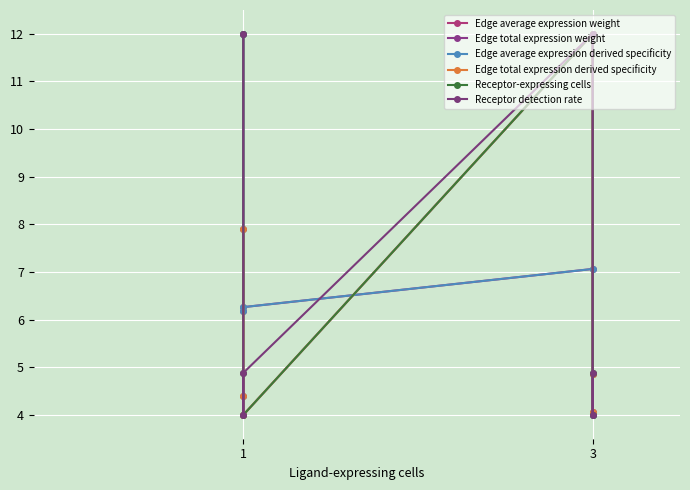

List the series in order of their peak value, highest first.

Edge average expression weight, Edge total expression weight, Edge average expression derived specificity, Edge total expression derived specificity, Receptor-expressing cells, Receptor detection rate